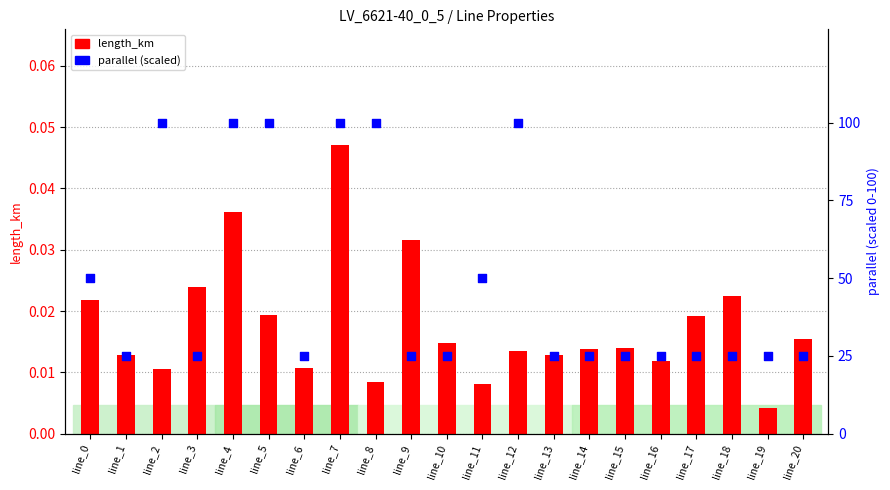

Which series has the largest total across all categories?

parallel